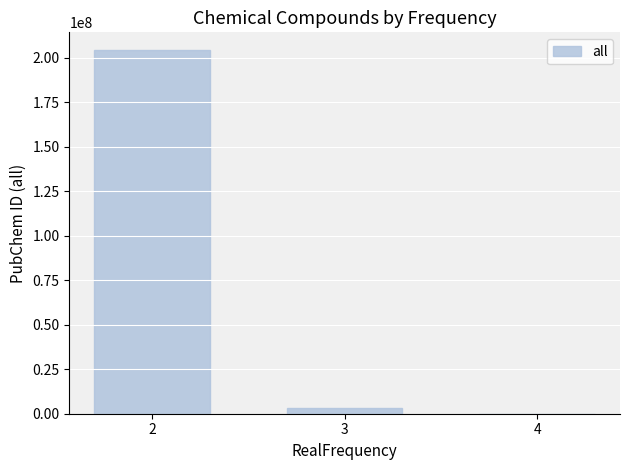

What is the average value?

69193987